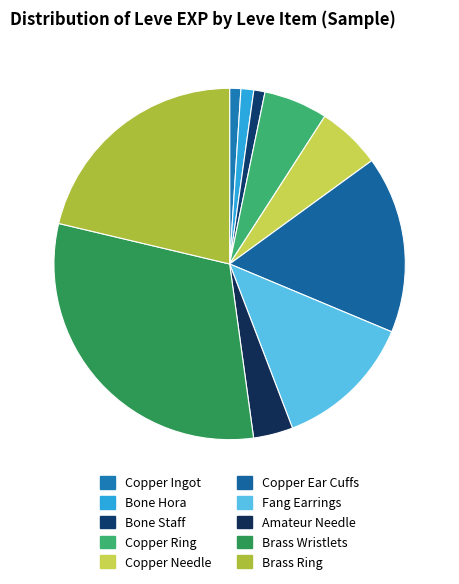

Which category has the smallest portion of the pie?

Copper Ingot